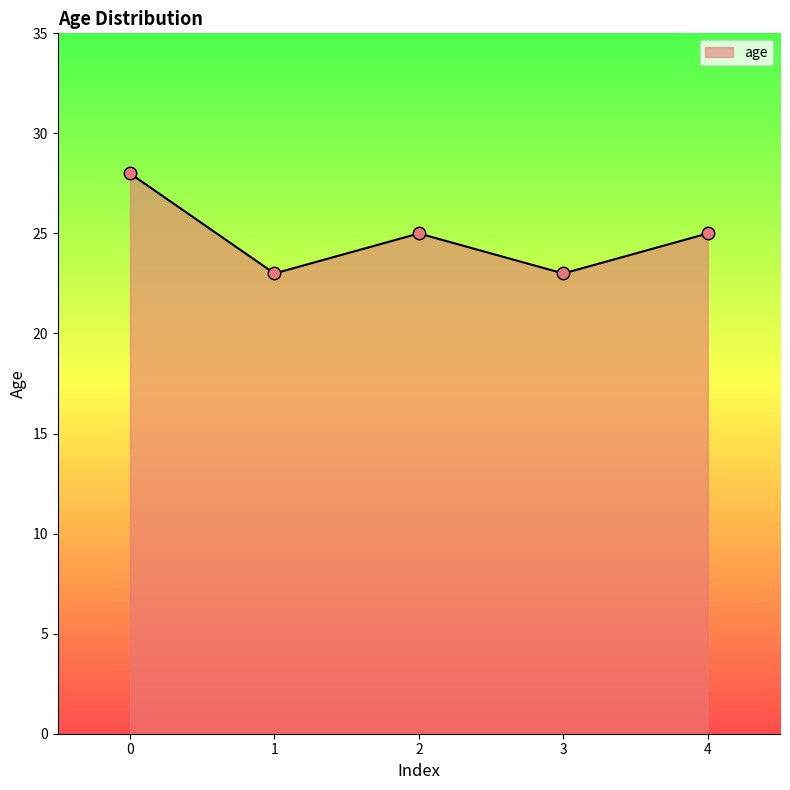

What is the change in value from 0 to 4?

-3